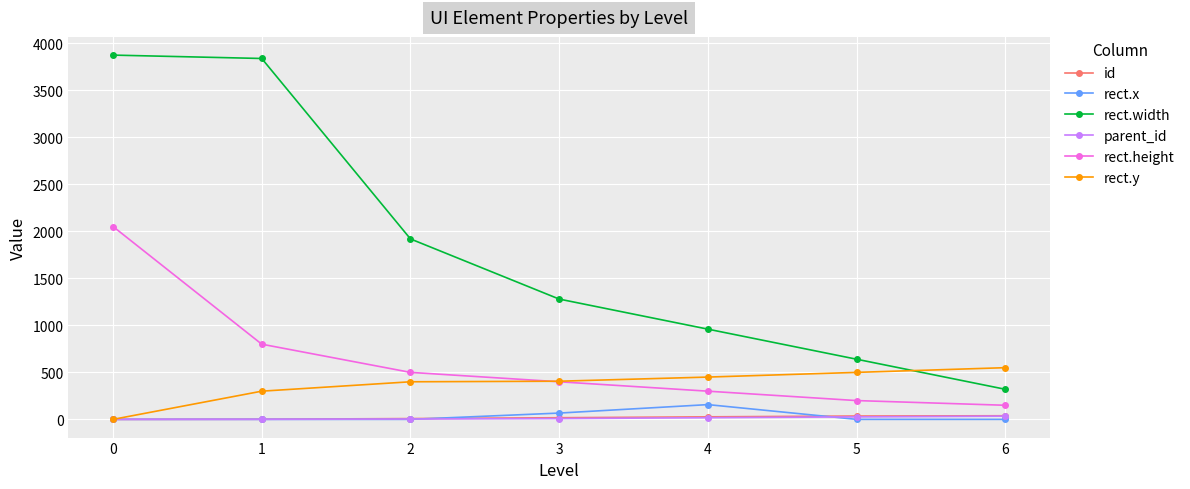

Rank the categories by rect.height value from lowest to highest.

6, 5, 4, 3, 2, 1, 0